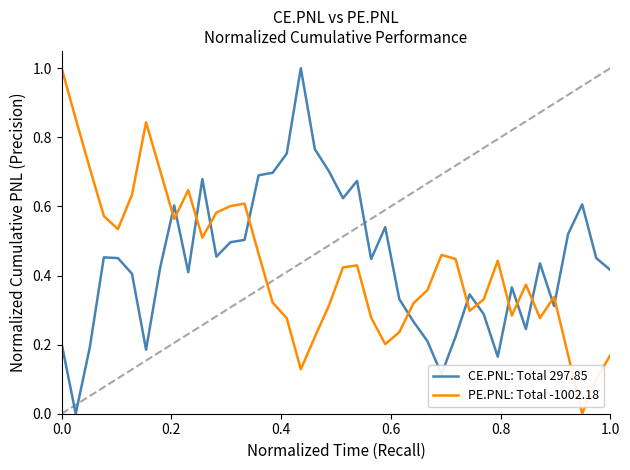

How many intersections are there between PE.PNL: Total -1002.18 and CE.PNL: Total 297.85?

13